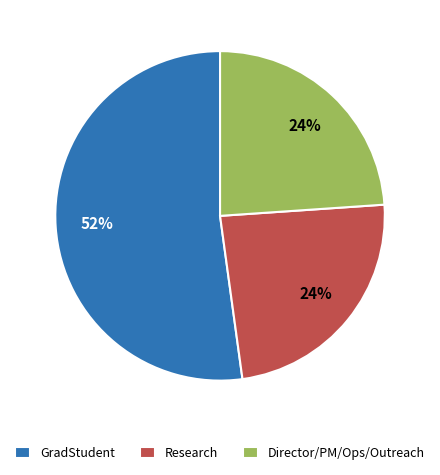

The GradStudent slice represents 52% of the pie. True or false?

True